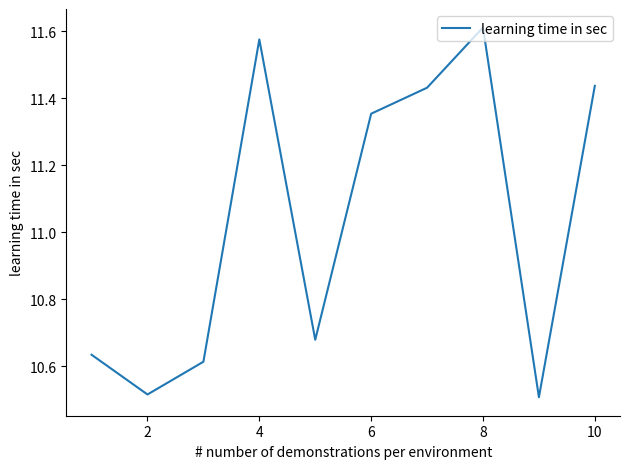

What is the difference between the maximum and minimum values?

1.1